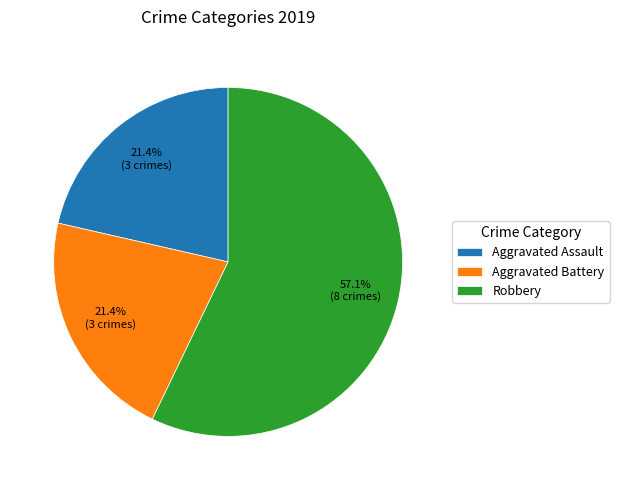

Does Aggravated Assault represent more than half of the total?

No